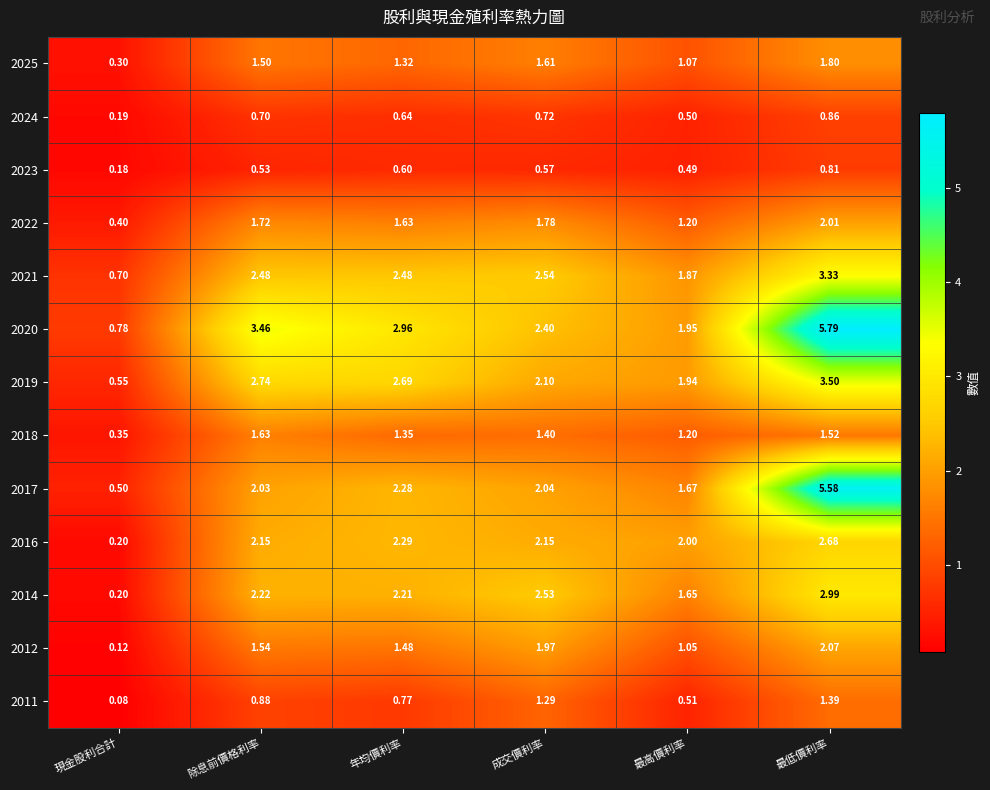

Where is 2018 nearest to the value 0?

現金股利合計